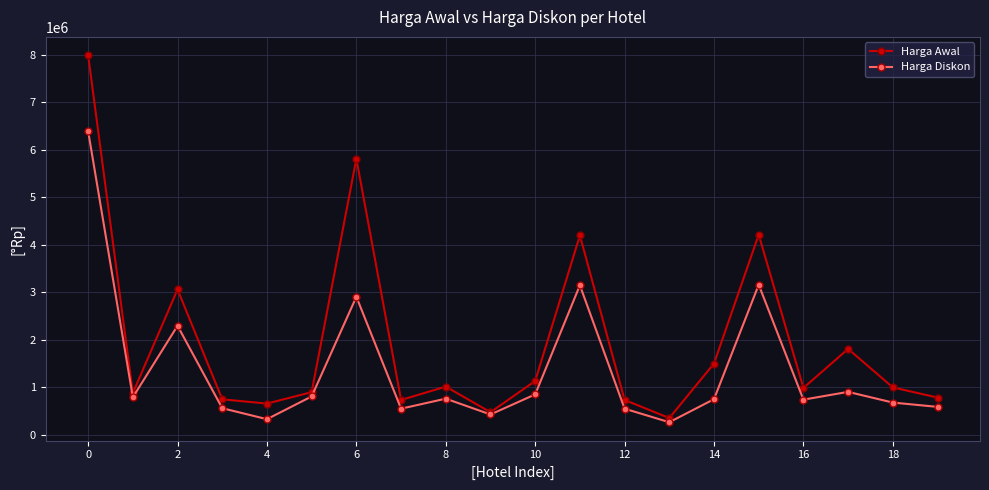

True or false: Harga Awal has more than 2 points higher than both neighbors.

True